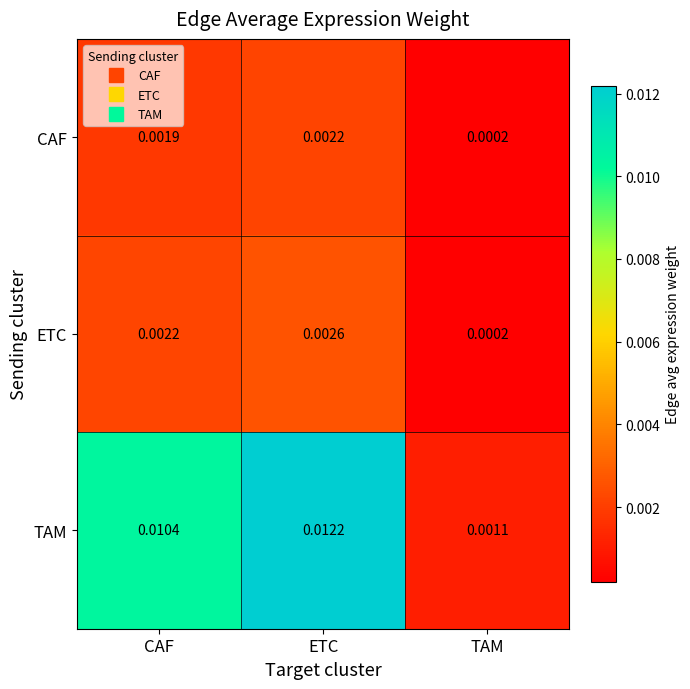

Where is CAF nearest to the value 0?

TAM